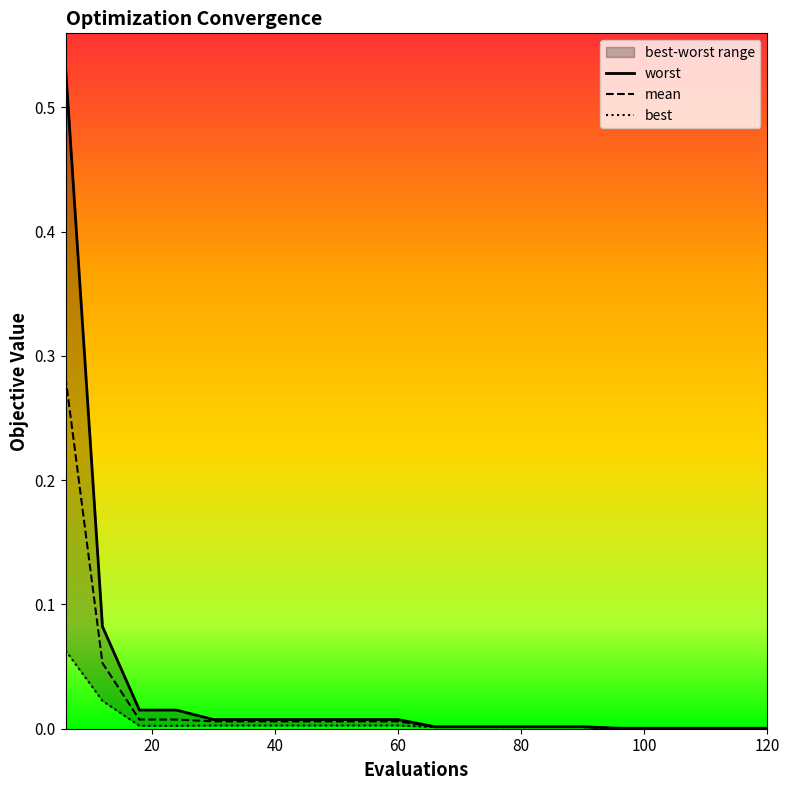

How many lines are shown in the chart?

3